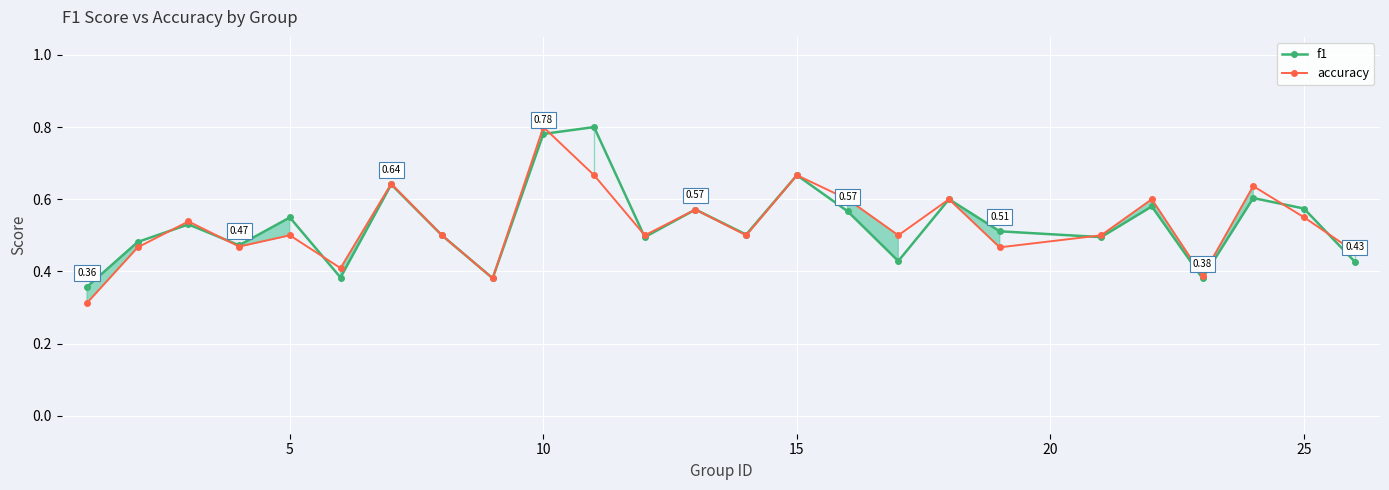

At how many categories does at least one series exceed 0?

25